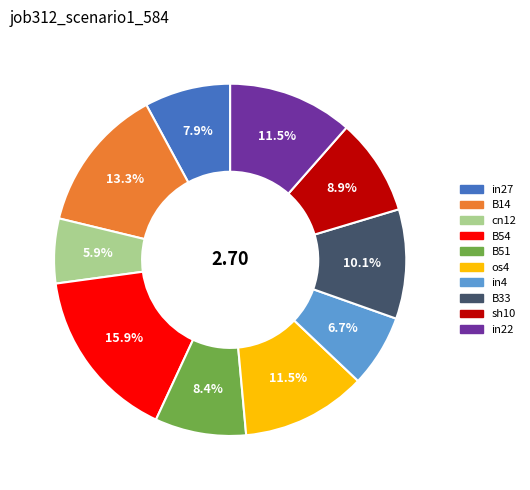

To the nearest percent, what is the average slice percentage?

10%